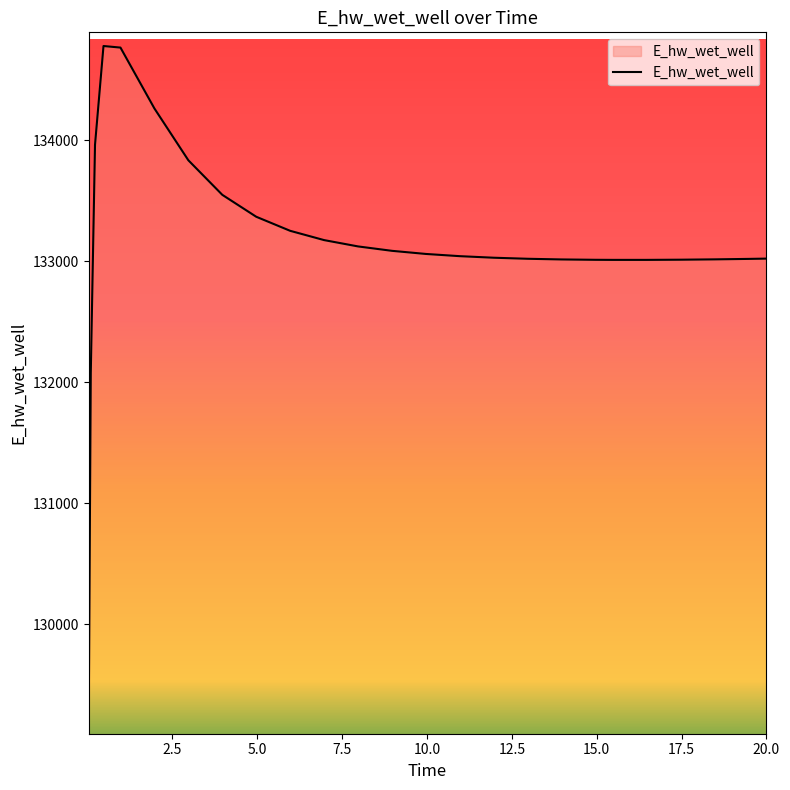

What is the difference between the maximum and minimum values?

5651.0